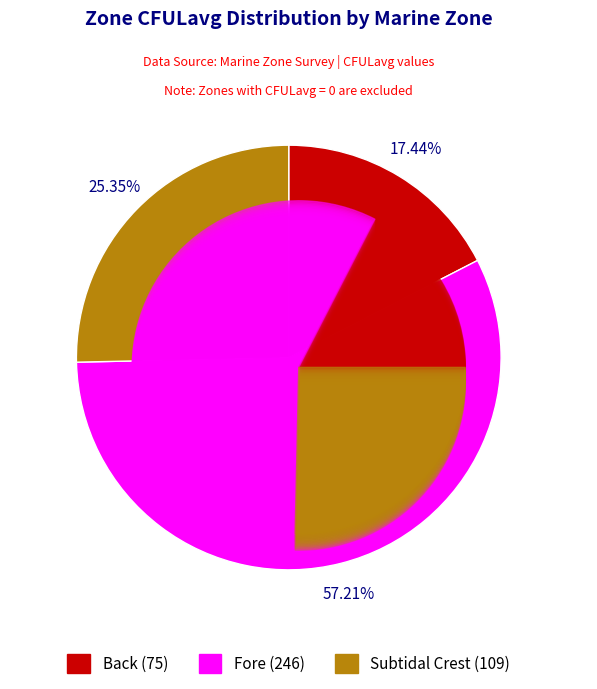

Which slice represents more than half of the pie?

Fore